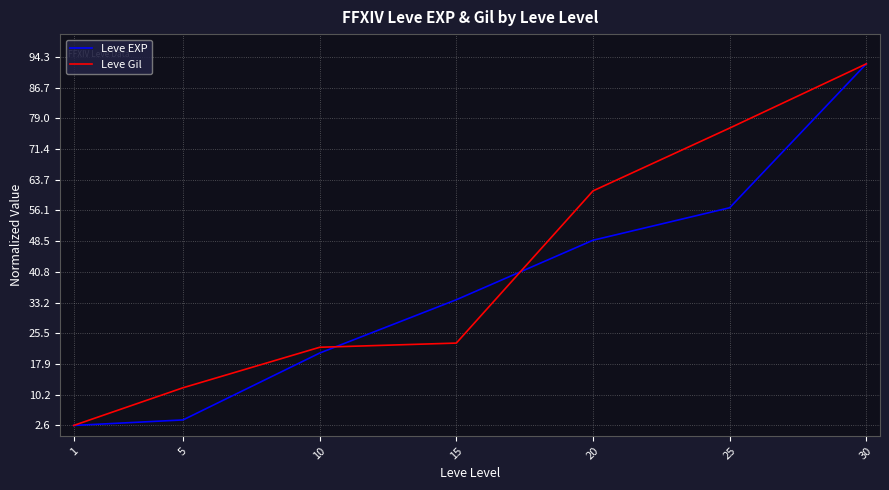

Read the Leve EXP value at 15.

33.9